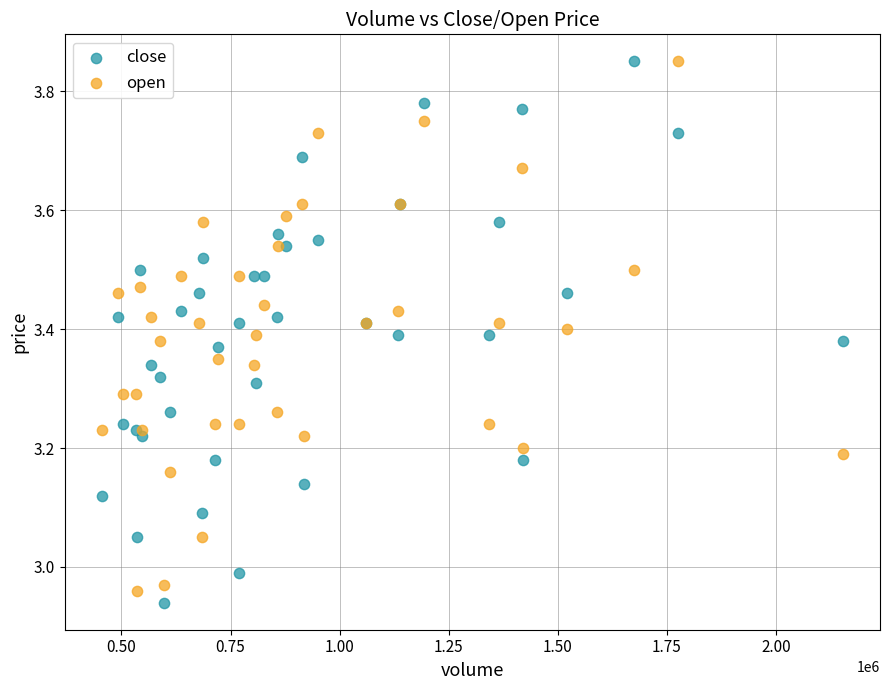

What are all the series names shown in the legend?

close, open